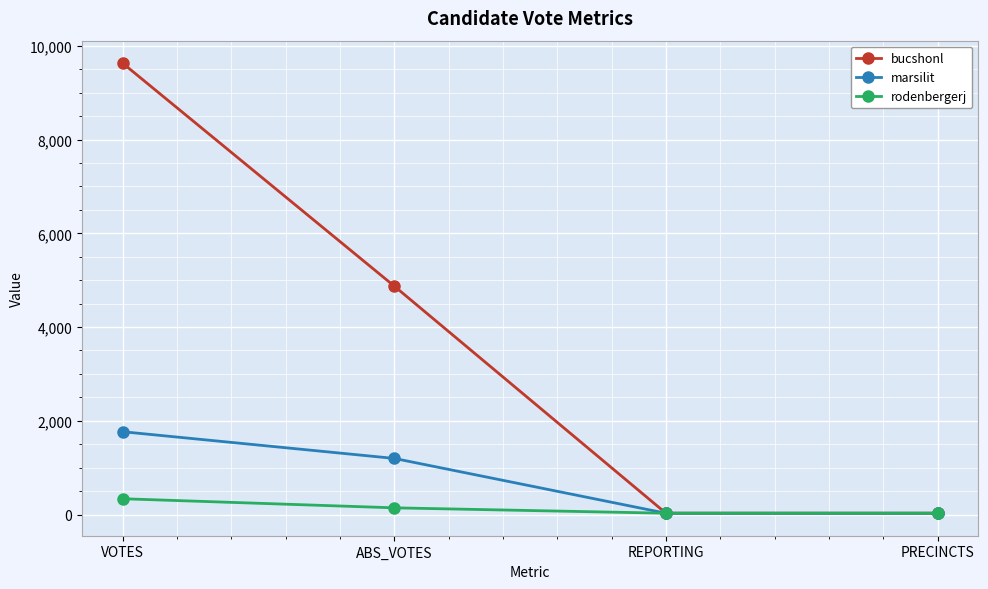

List the series in order of their overall mean, highest first.

bucshonl, marsilit, rodenbergerj